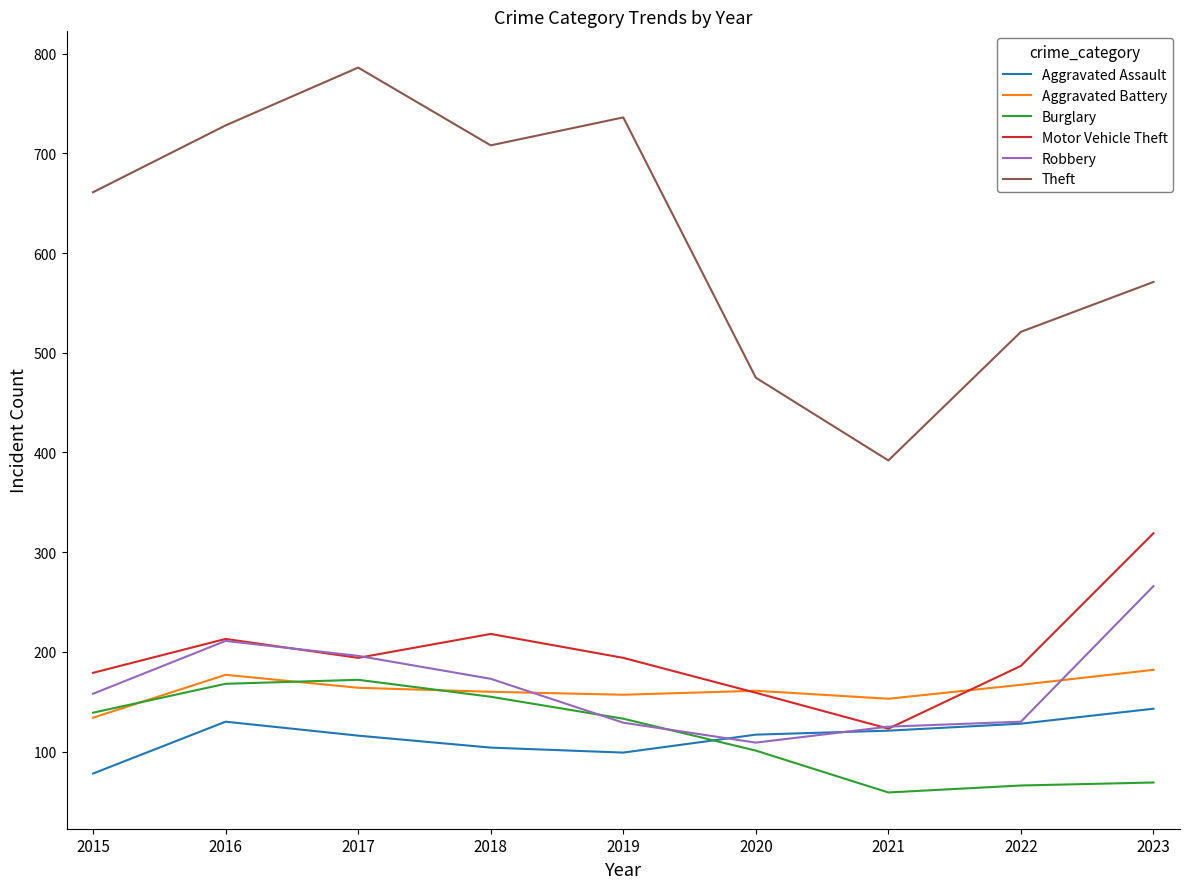

Which category has the highest value across all series?

2017